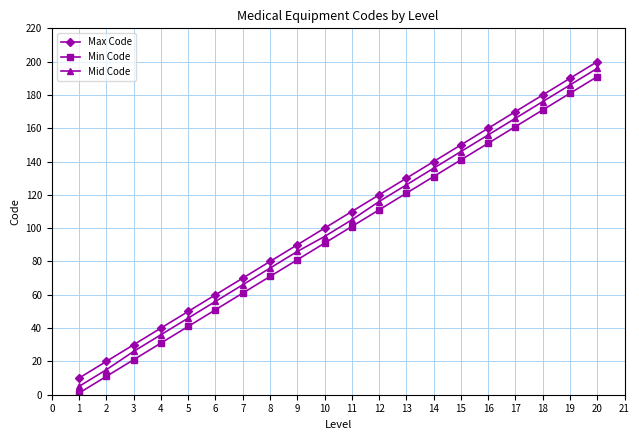

How many distinct data groups are displayed?

3